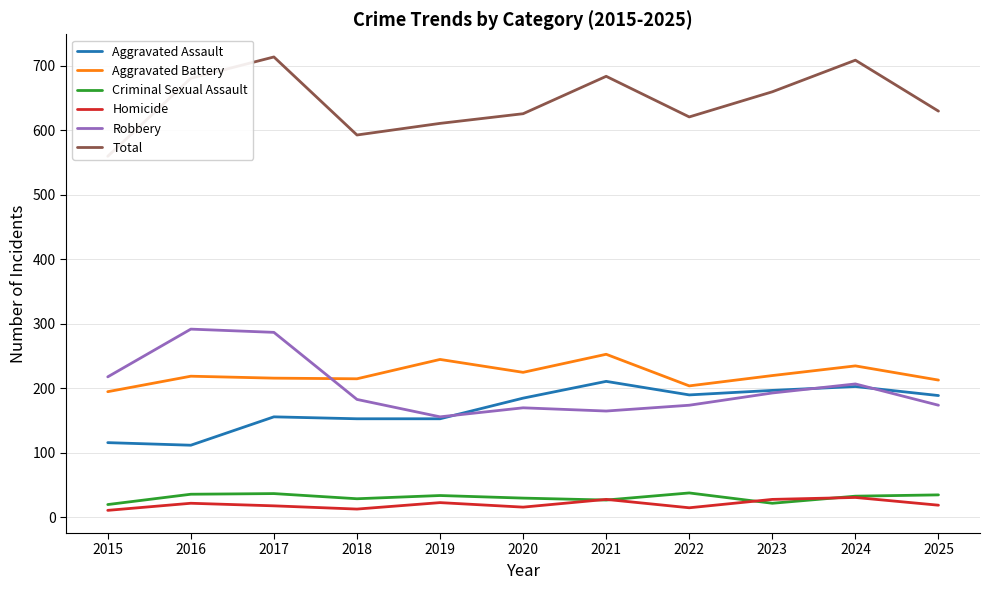

What is the value of the Total point at the 8th from the left?

621